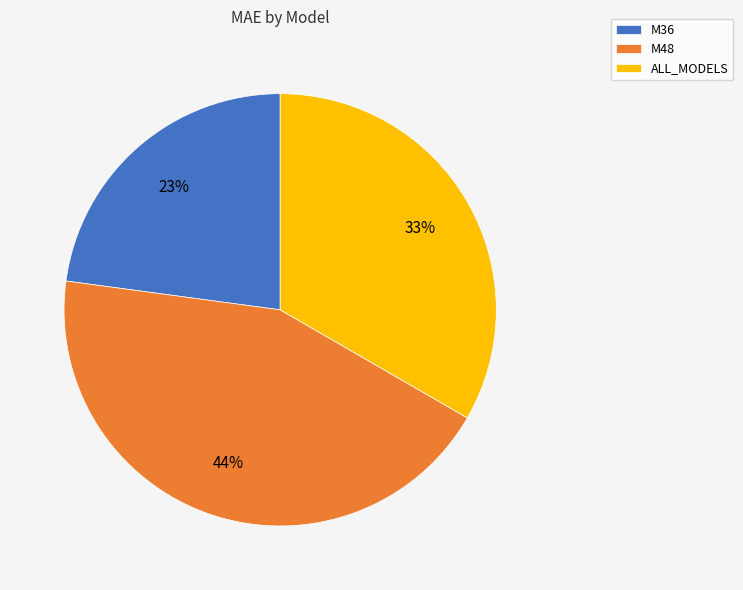

What is the largest slice in the pie chart?

M48